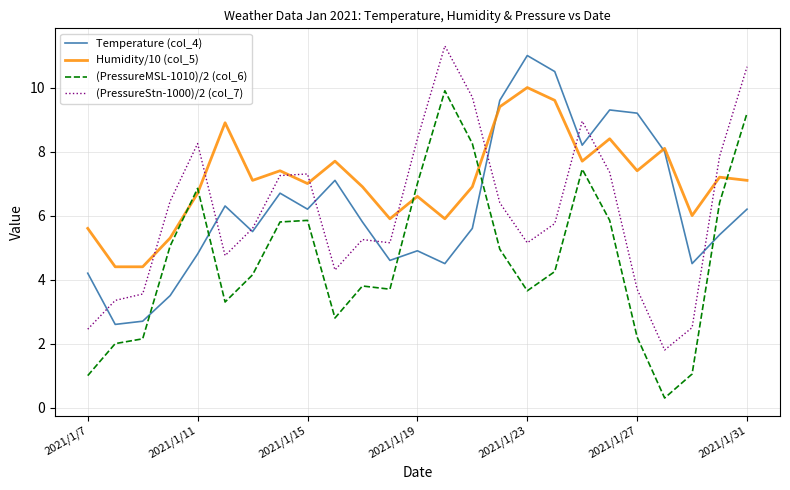

Which series has the largest range (max minus min)?

(PressureMSL-1010)/2 (col_6)